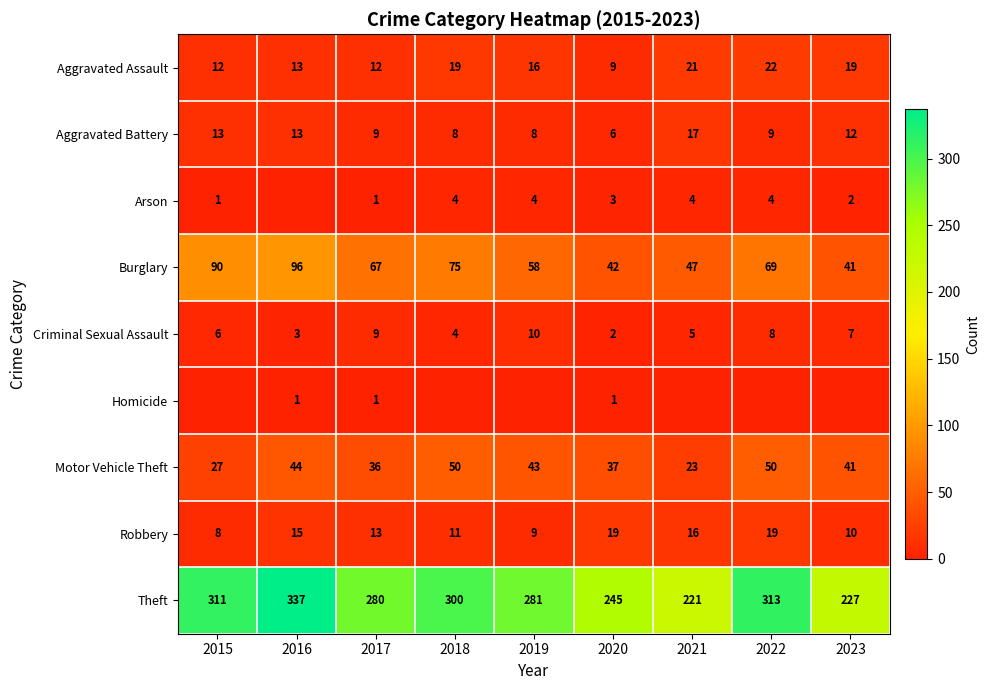

Which label corresponds to the smallest value in the chart?

2016